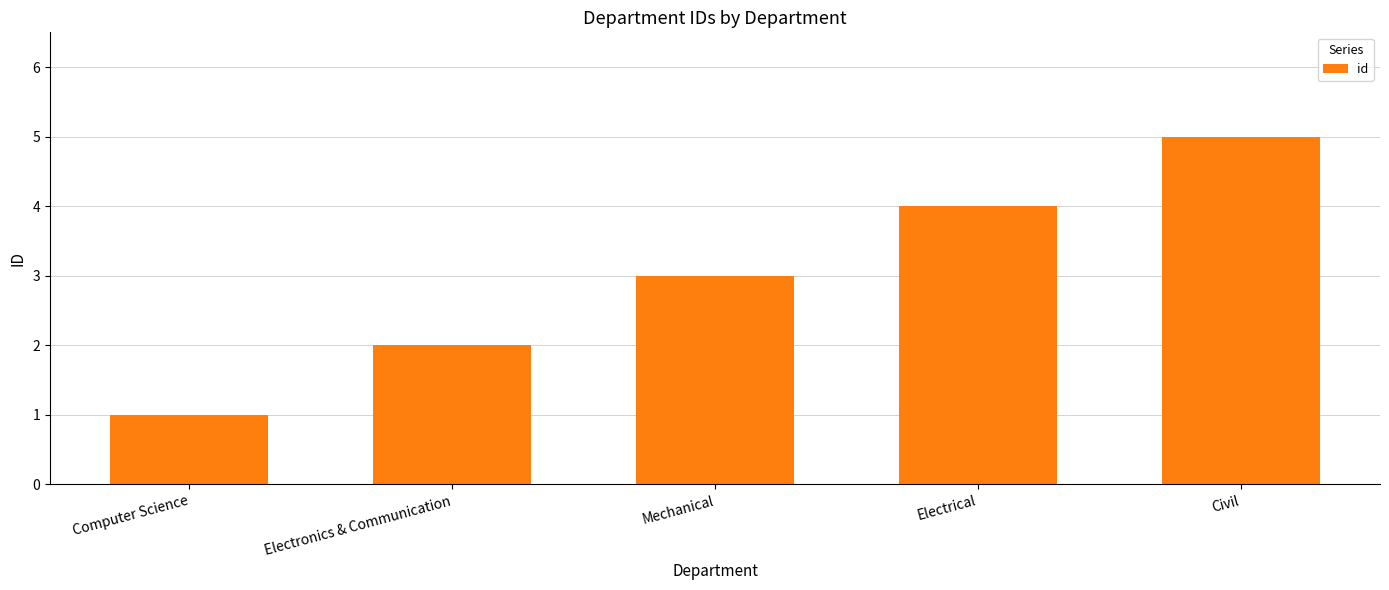

What is the smallest value displayed?

1